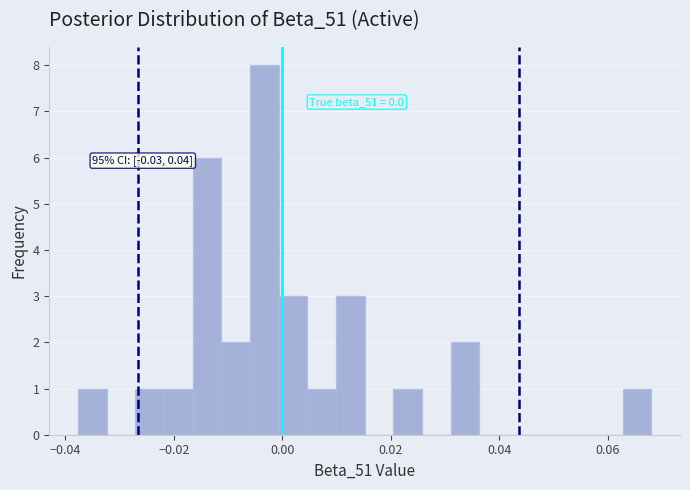

Read against the x-axis, roughly where is the centre of the tallest bar?

-0.004